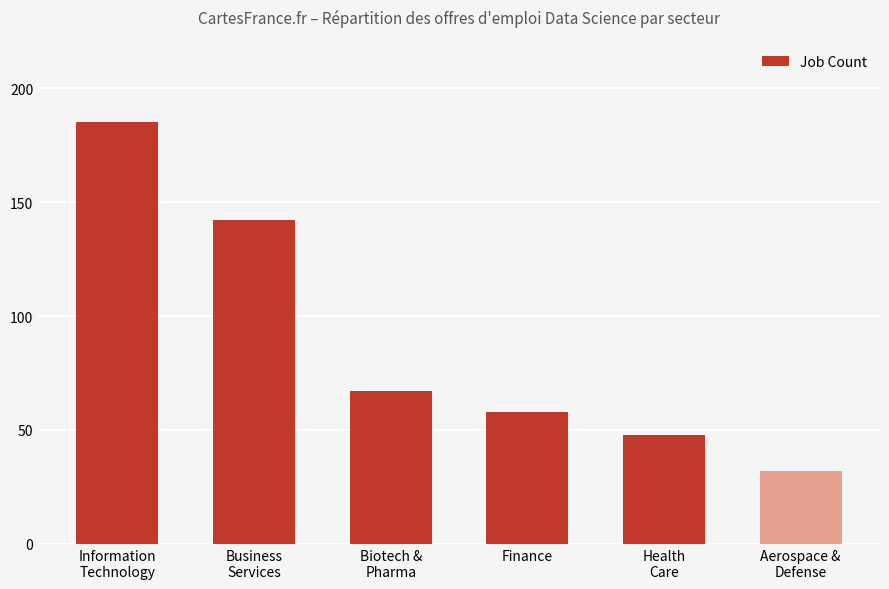

How many bars are there in total?

6